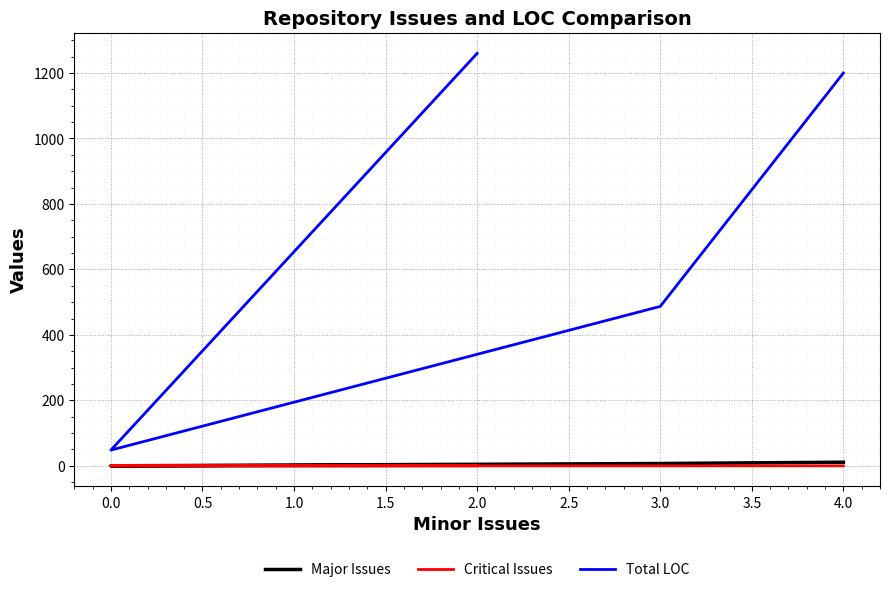

How many lines are shown in the chart?

3